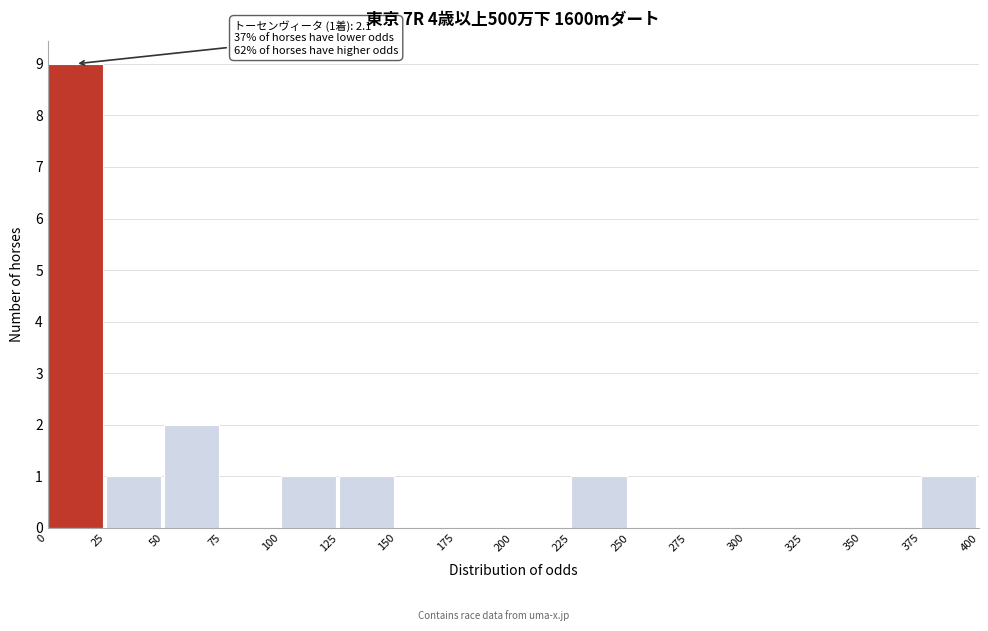

Which range on the x-axis has the tallest bar?

0 to 25